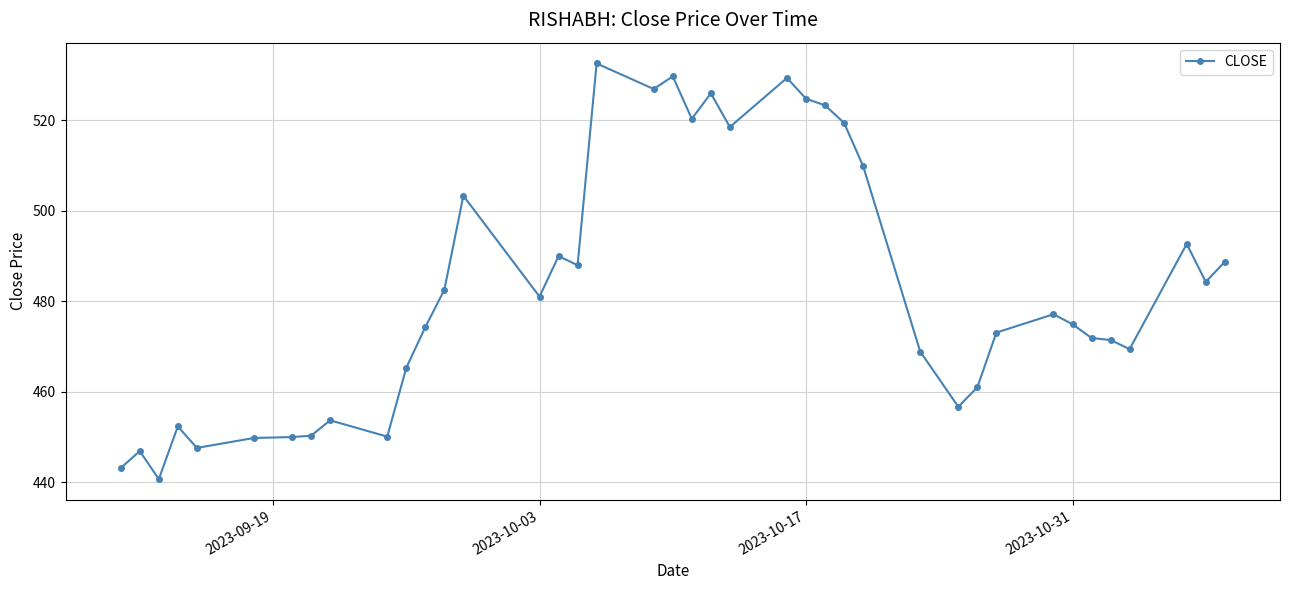

What is the difference between the maximum and minimum values?

91.9